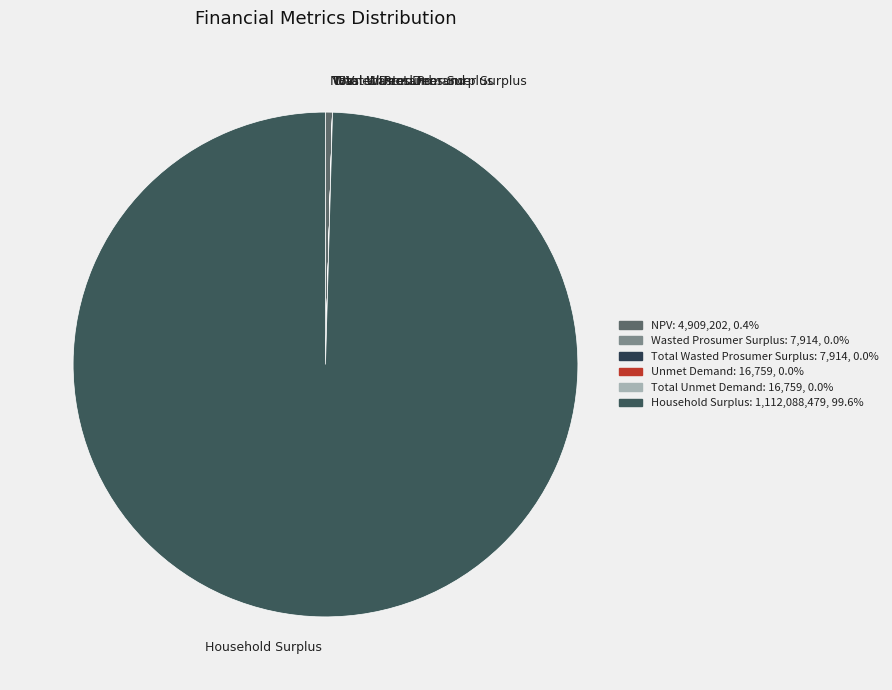

Is Household Surplus the majority of the pie?

Yes